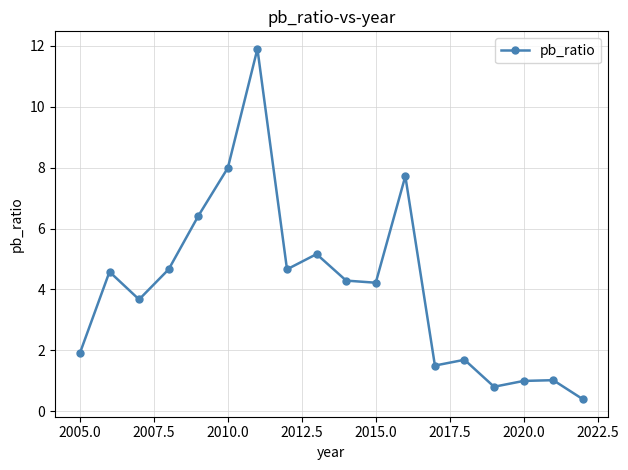

What is the greatest value displayed?

11.9